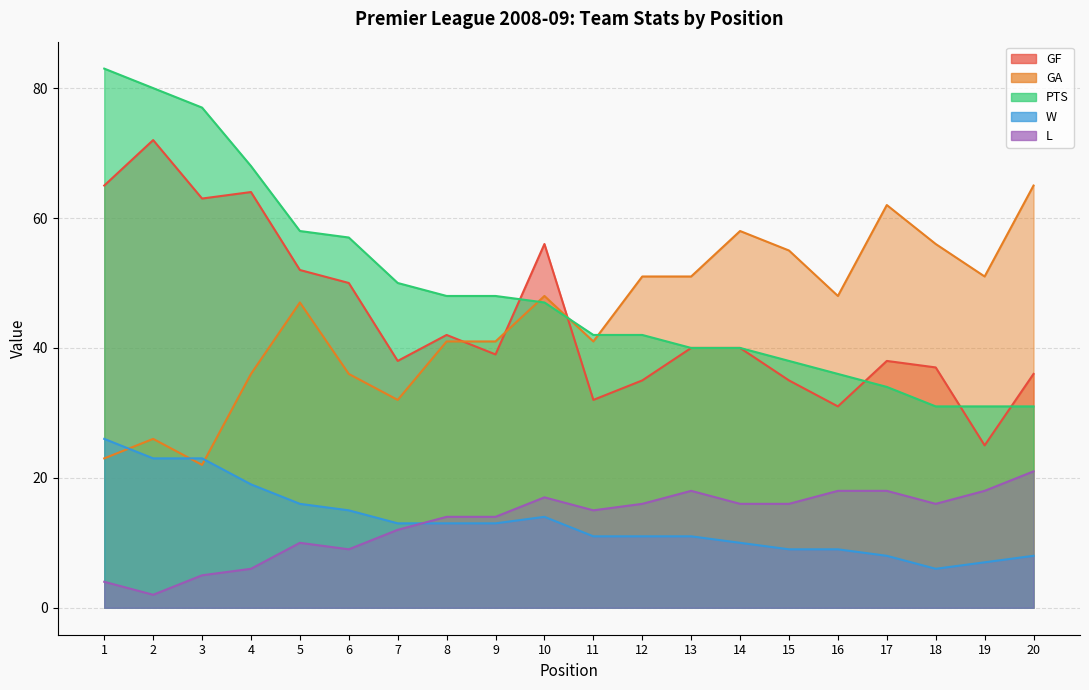

Where does the GA series first go above 48?

12